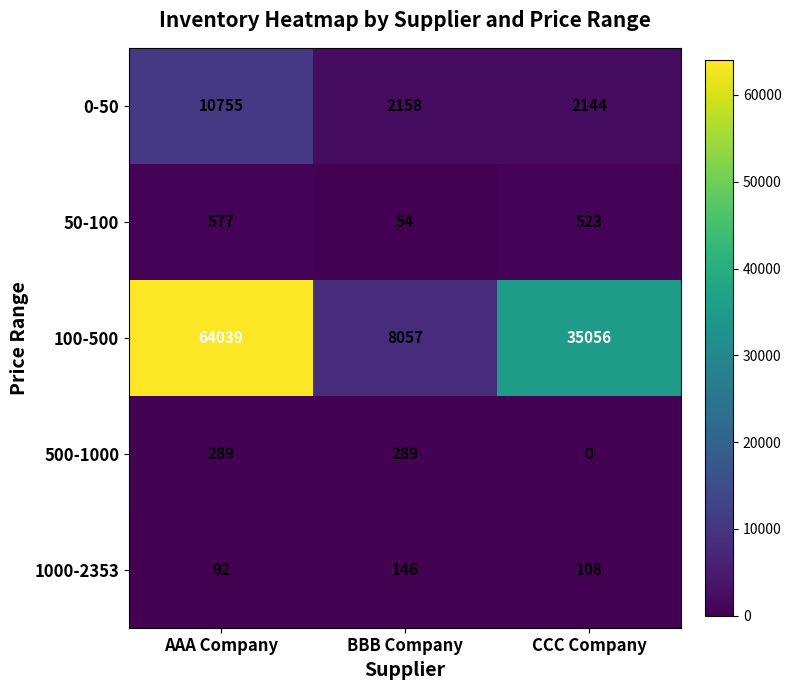

Rank the series by their maximum value, from highest to lowest.

100-500, 0-50, 50-100, 500-1000, 1000-2353